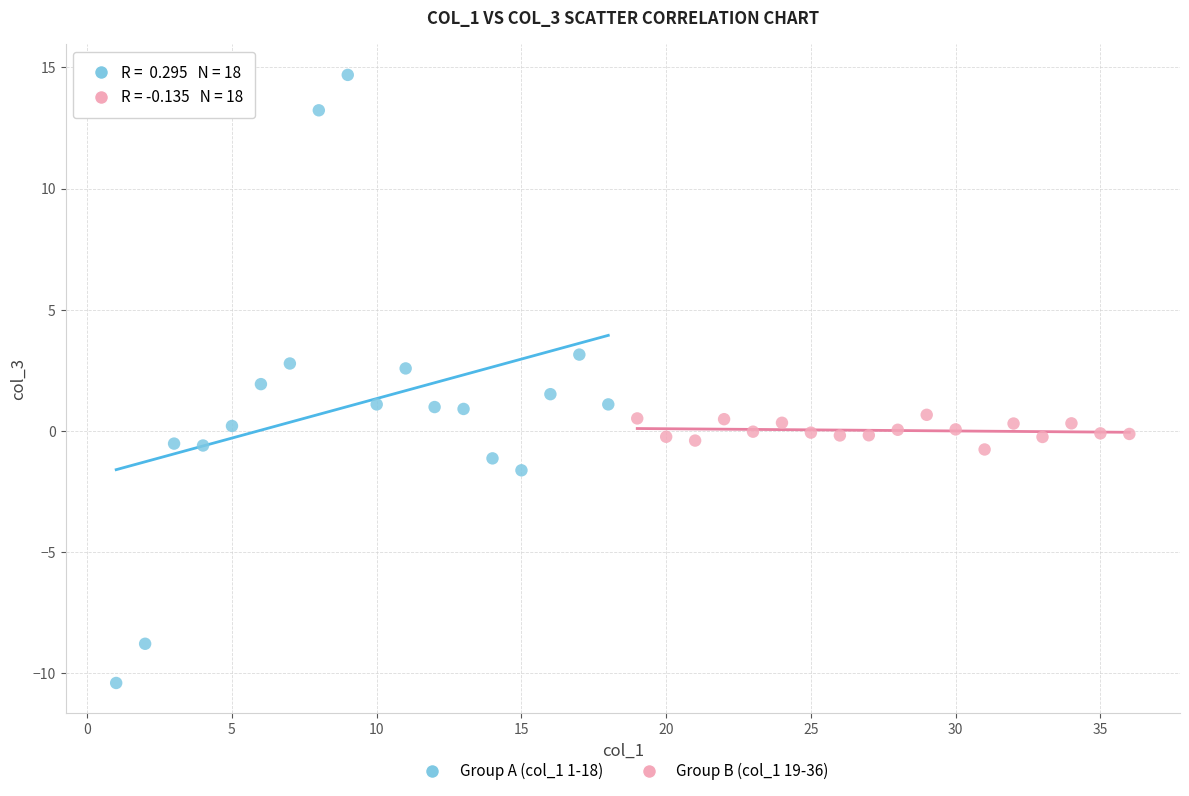

Which series has the largest Y range (max minus min)?

Group A (col_1 1-18)